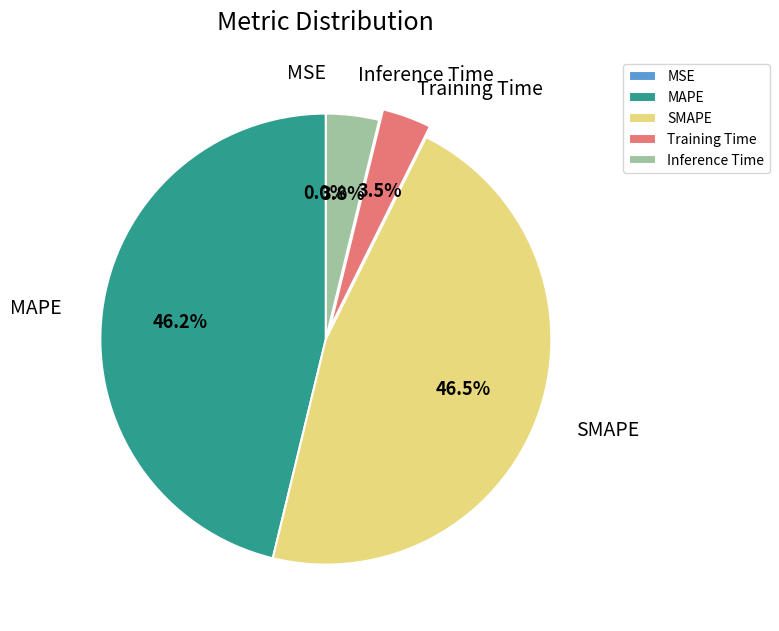

To the nearest percent, what is the average slice percentage?

20%